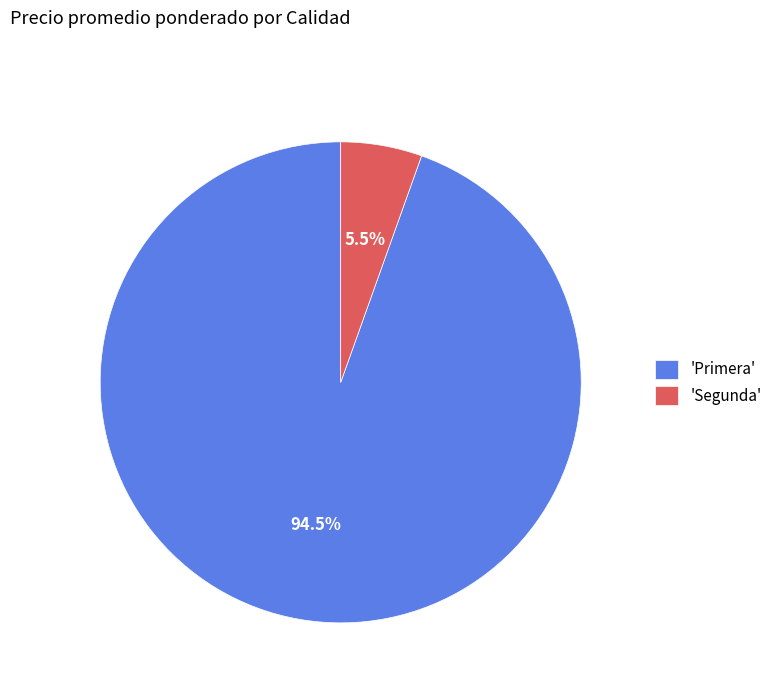

Between 'Primera' and 'Segunda', which is larger?

'Primera'